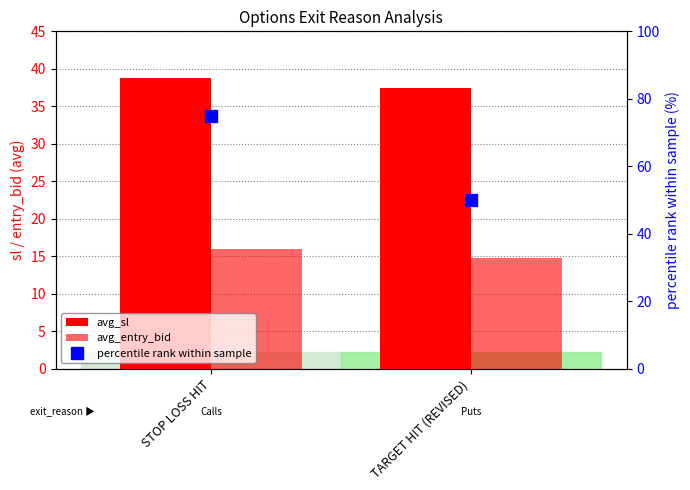

What is the maximum value shown in the chart?

75.0